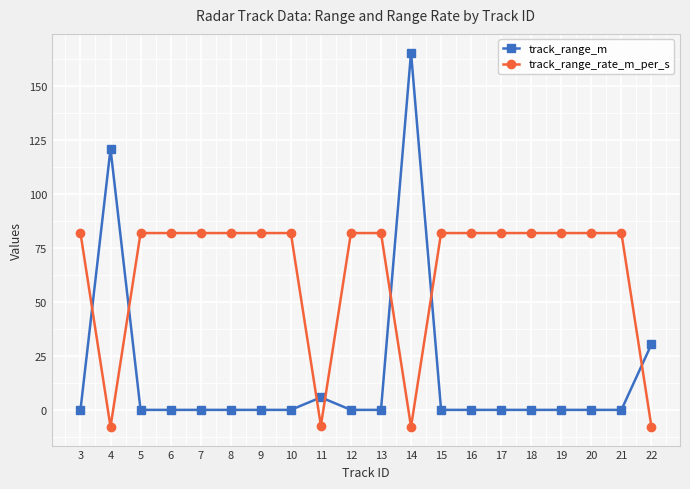

Where is the first local minimum for track_range_rate_m_per_s?

4